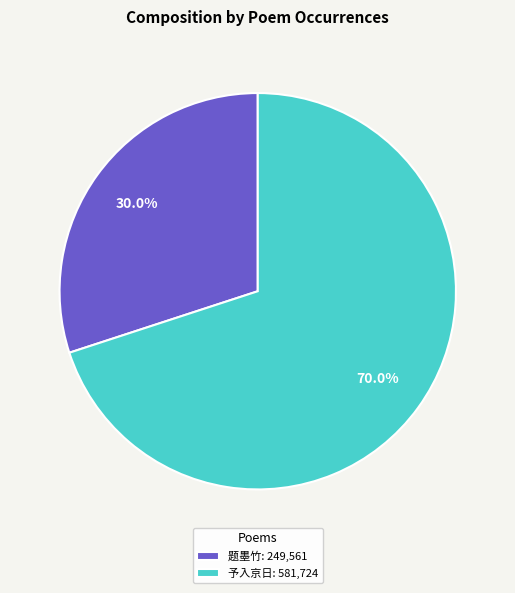

Does 予入京日: 581,724 account for over 50% of the chart?

Yes